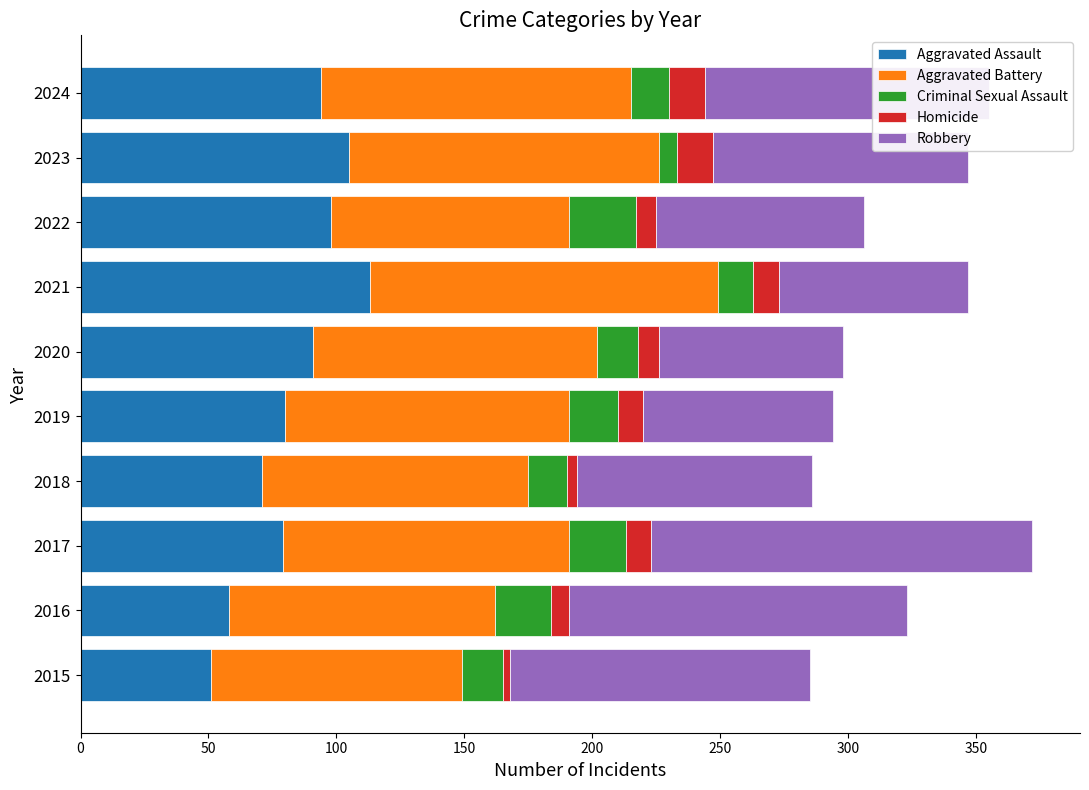

The Aggravated Assault series shows 69 at 2015. True or false?

False